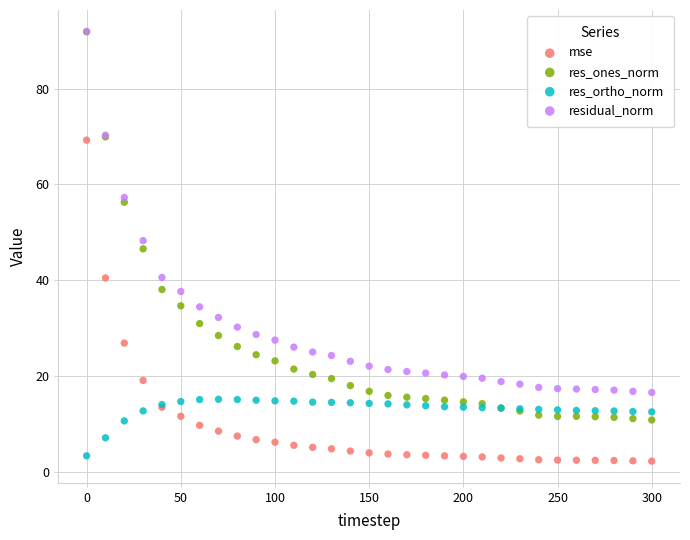

In the residual_norm series, what Y value is closest to 54?

57.3